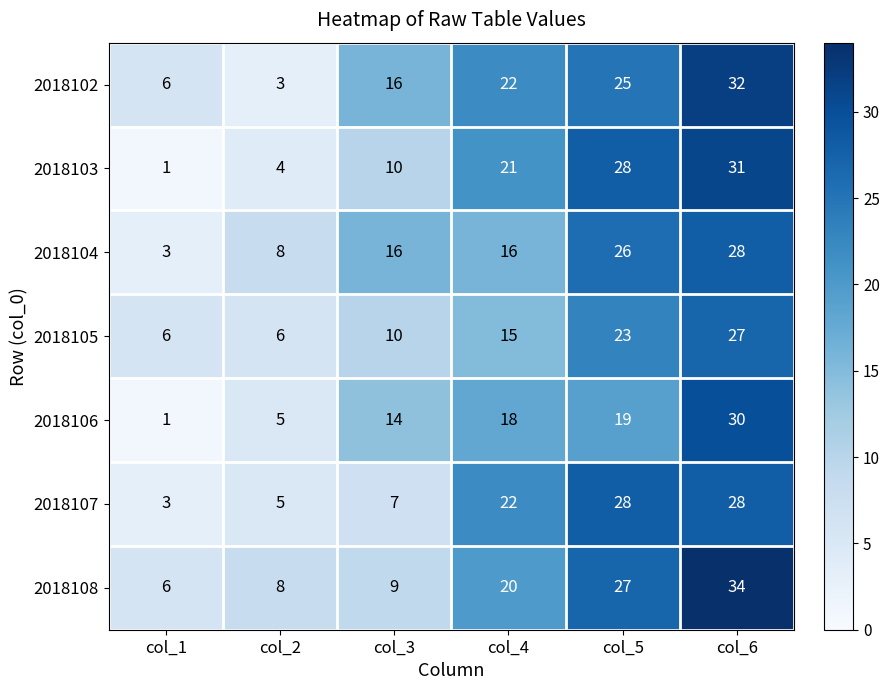

What is the difference between the 2018104 values at col_3 and col_5?

10